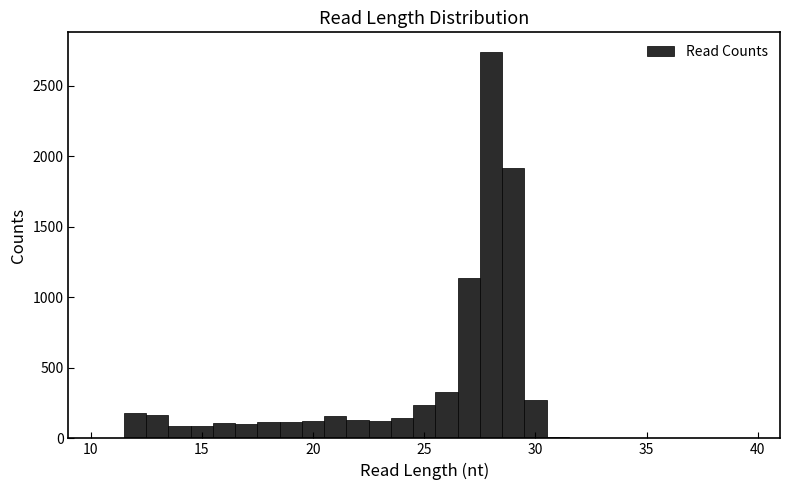

Read against the x-axis, roughly where is the centre of the tallest bar?

28.0